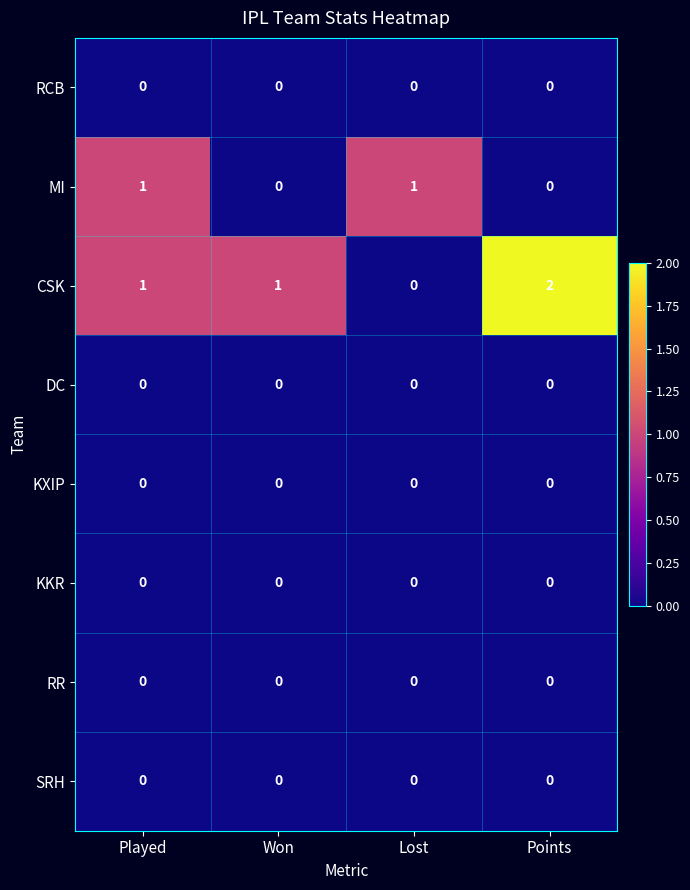

Which series has the widest spread of values?

CSK